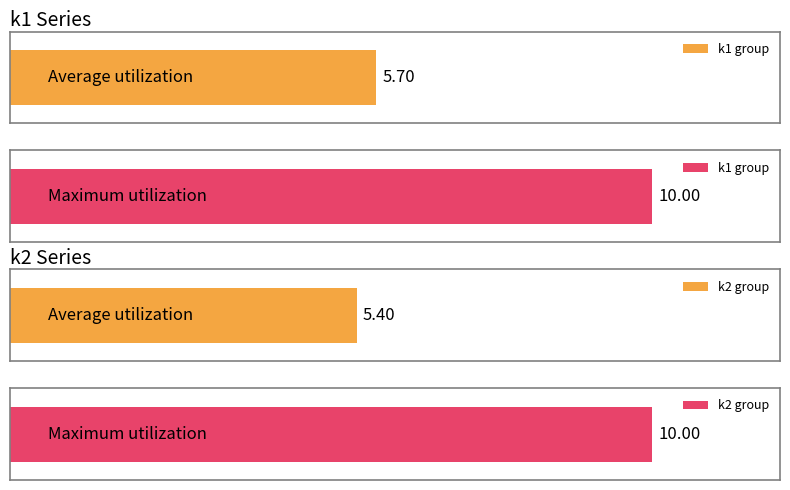

List the series in order of their peak value, lowest first.

k1, k2